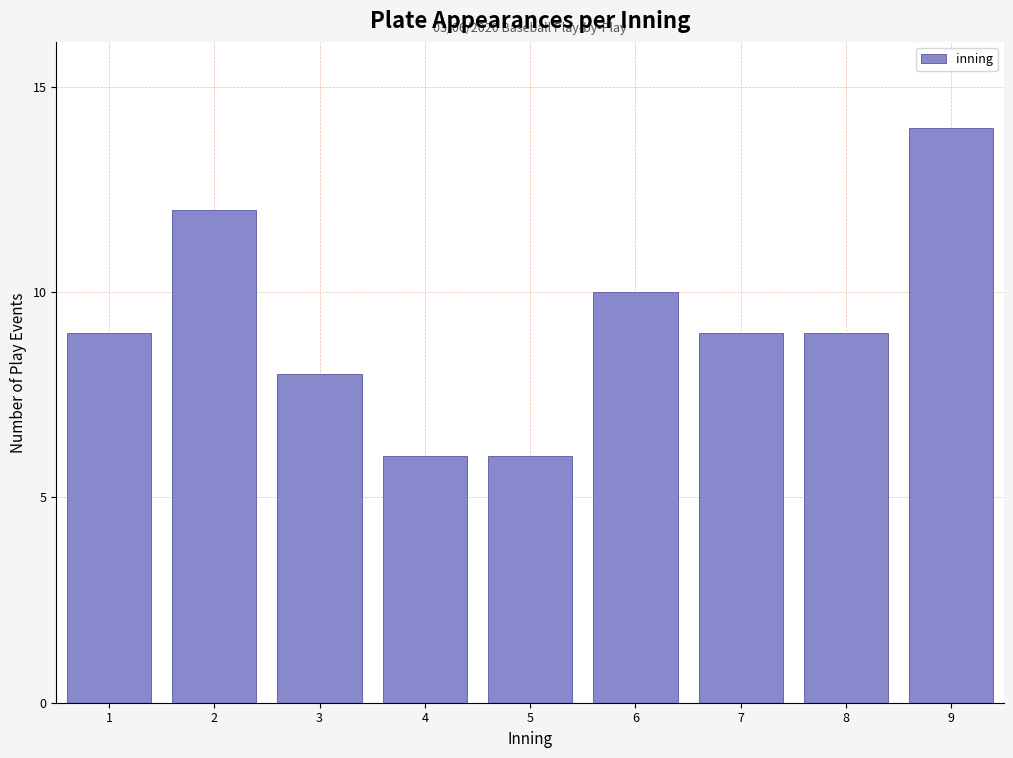

Reading right to left, list all the values displayed in this chart.

9=14	8=9	7=9	6=10	5=6	4=6	3=8	2=12	1=9